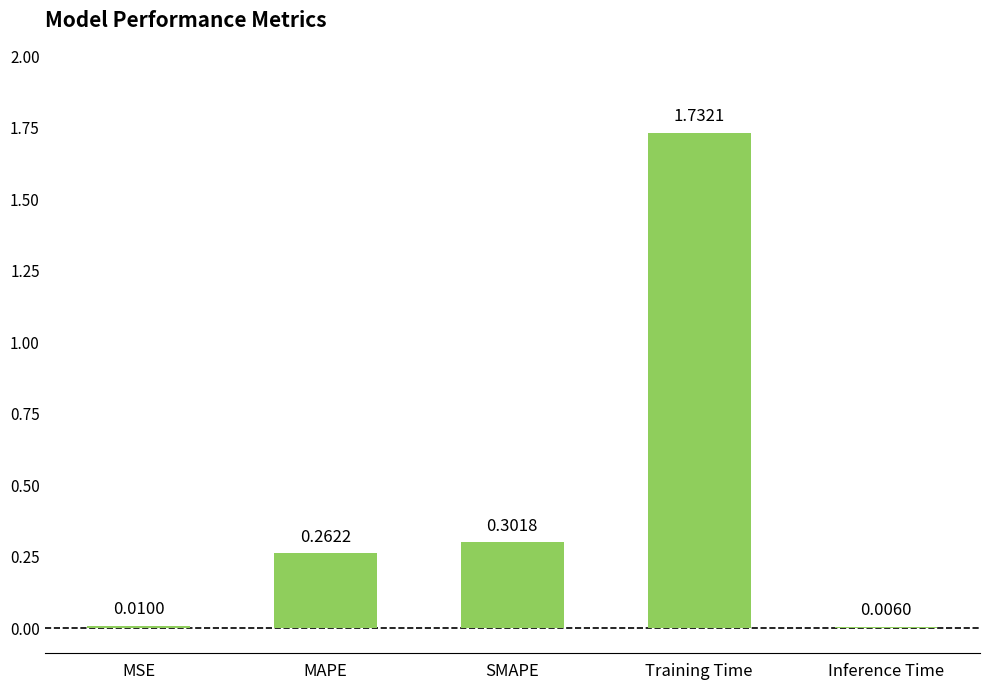

At which label is the value closest to 0?

Inference Time